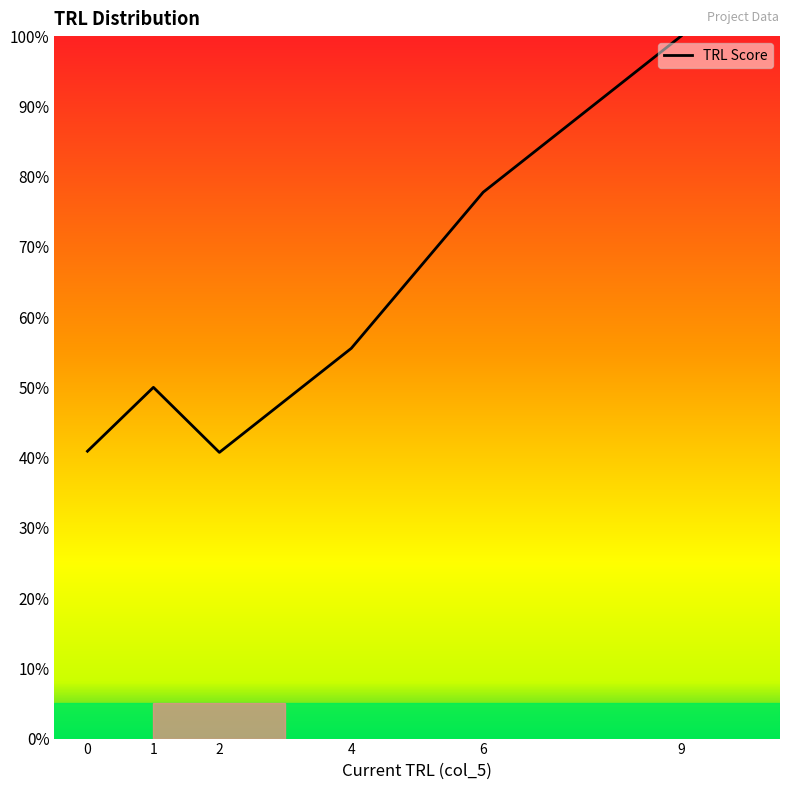

Count the number of data series in this chart.

1